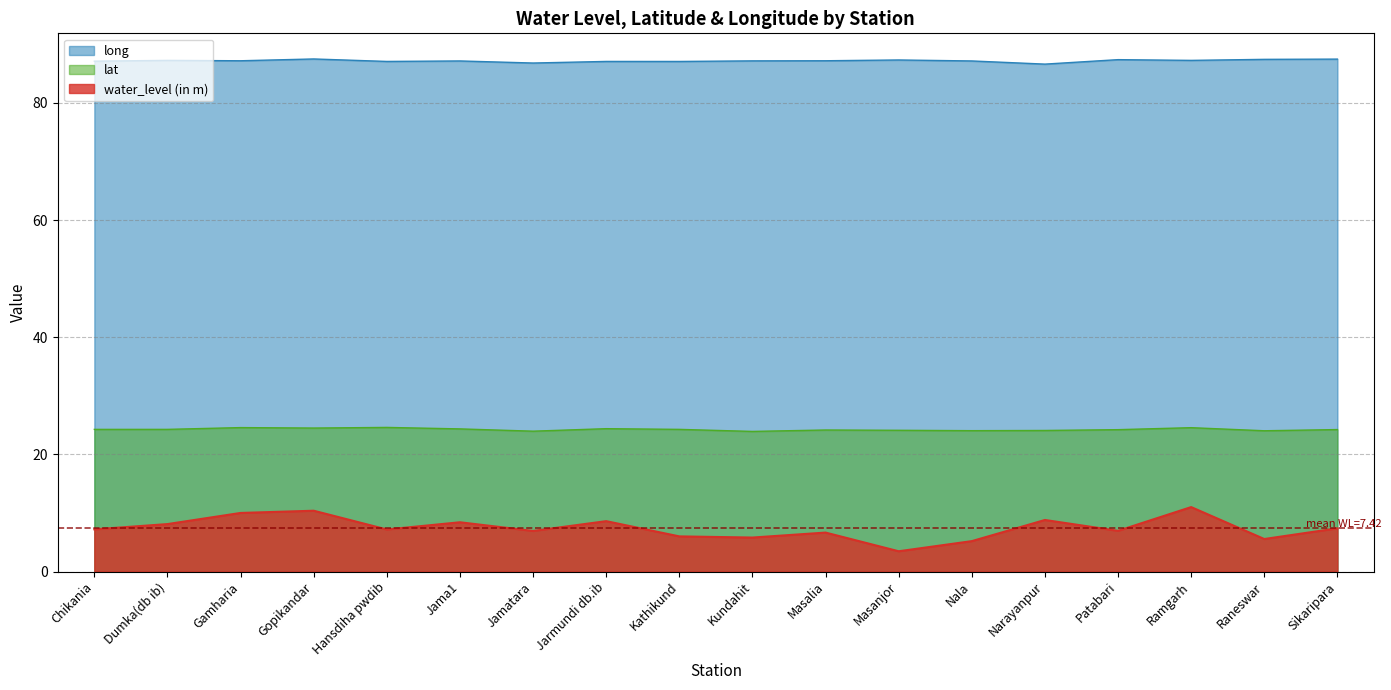

At which category does the chart reach its peak across all series?

Gopikandar